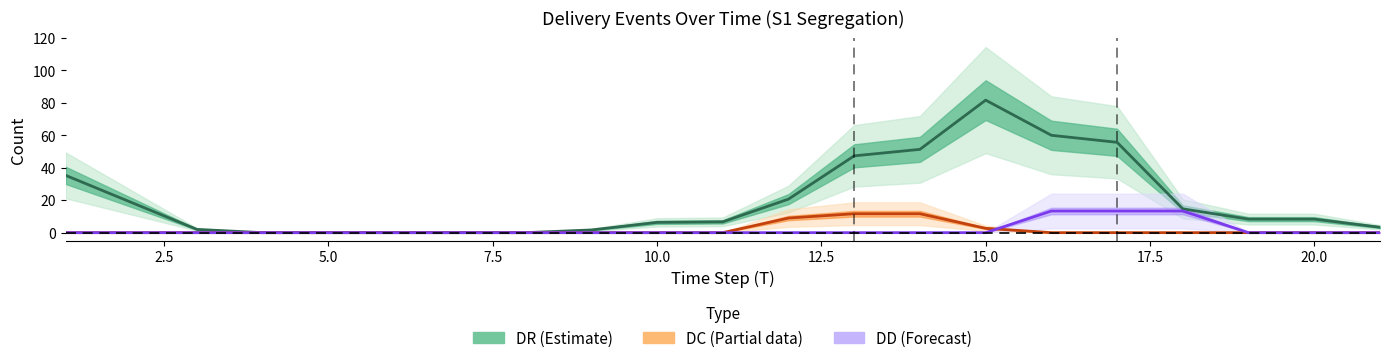

True or false: DR (Estimate) and DC (Partial) cross at least once.

False